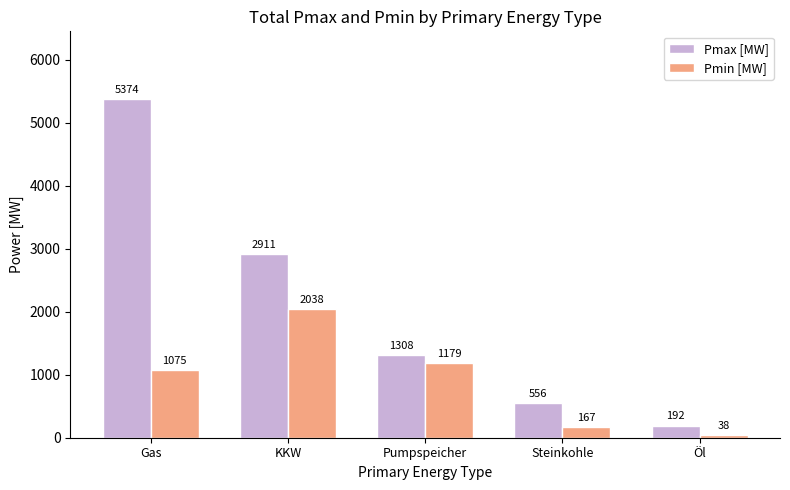

Count the number of data series in this chart.

2